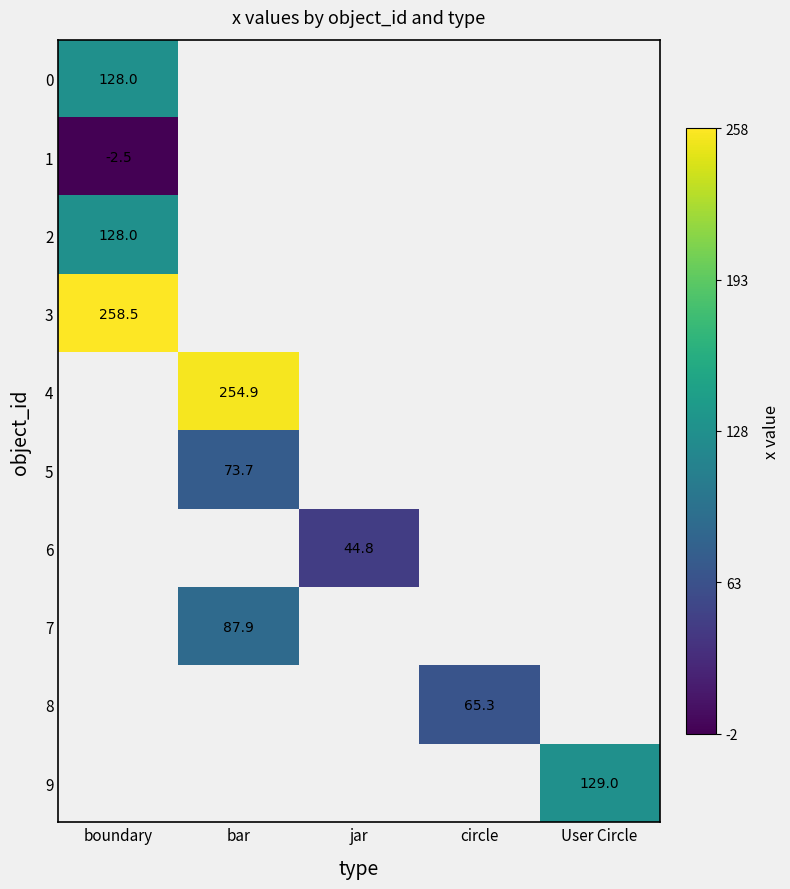

What is the smallest value displayed?

-2.5